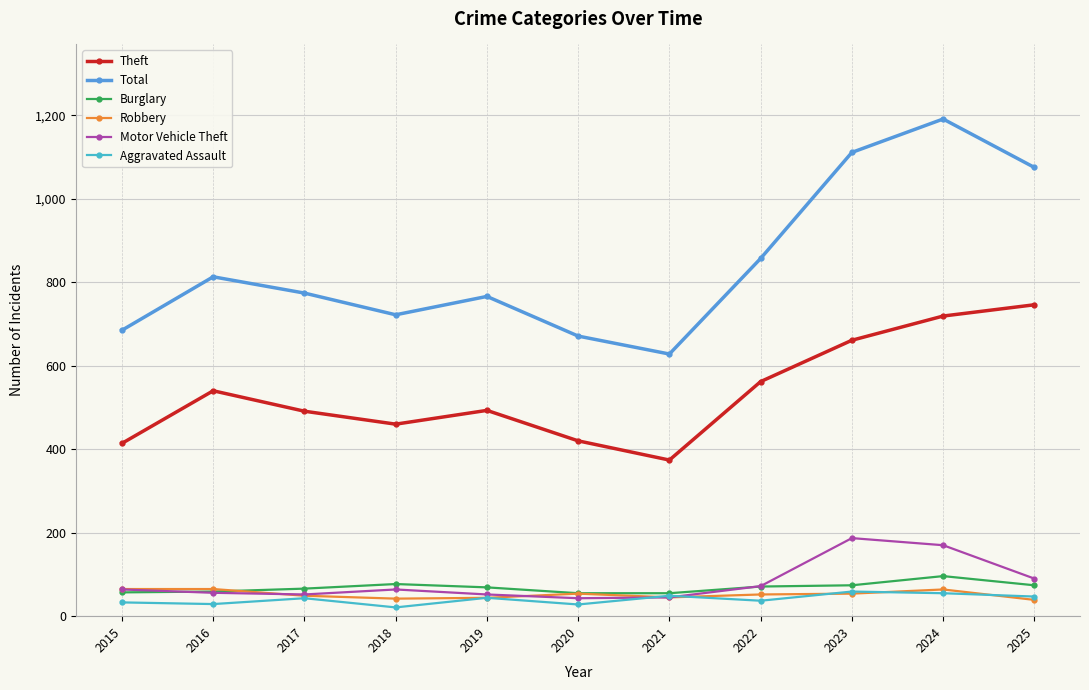

At which label does Theft first exceed 493?

2016